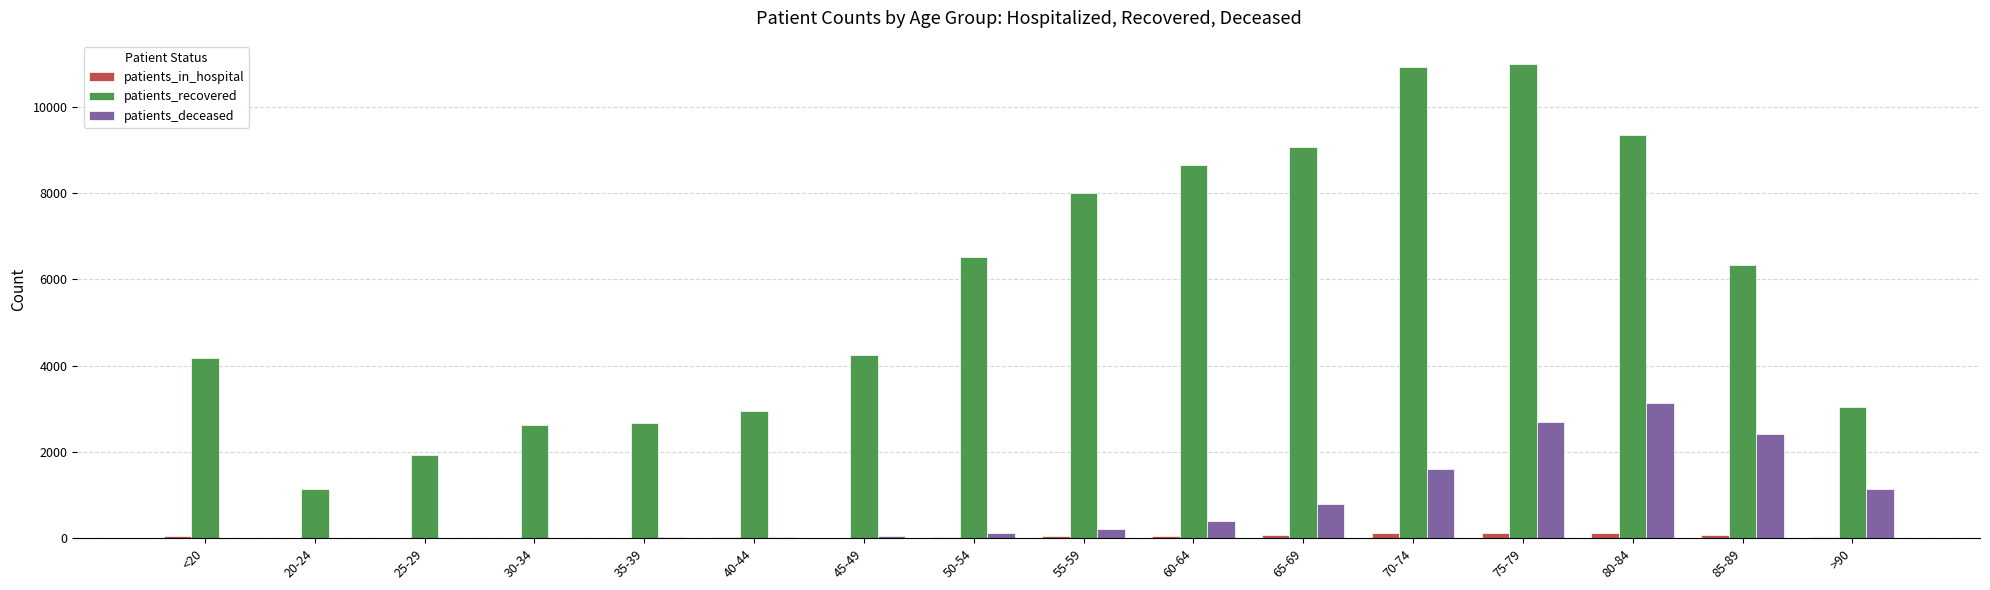

The value of patients_recovered at 65-69 is 14221. True or false?

False